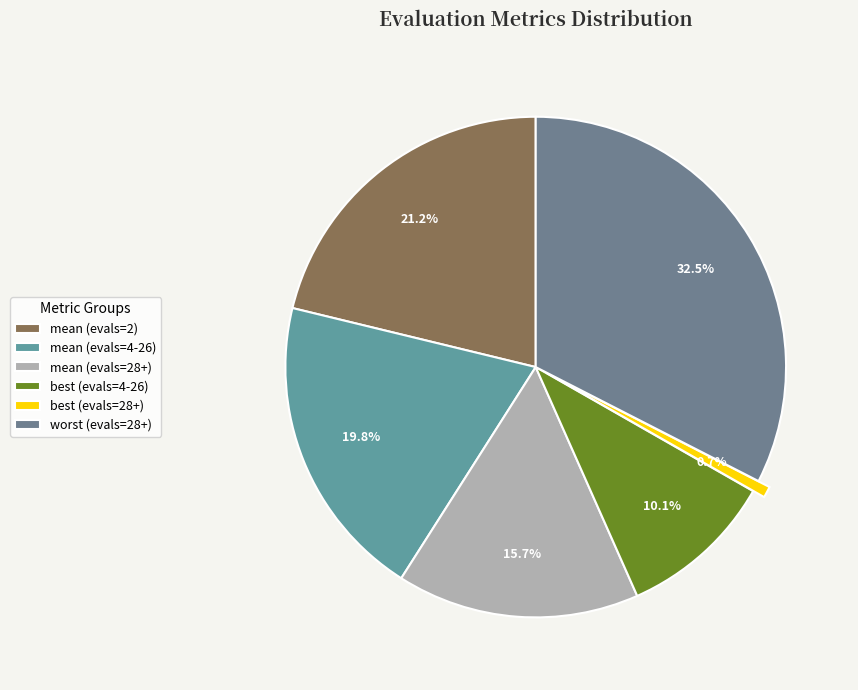

How many segments does this pie chart have?

6